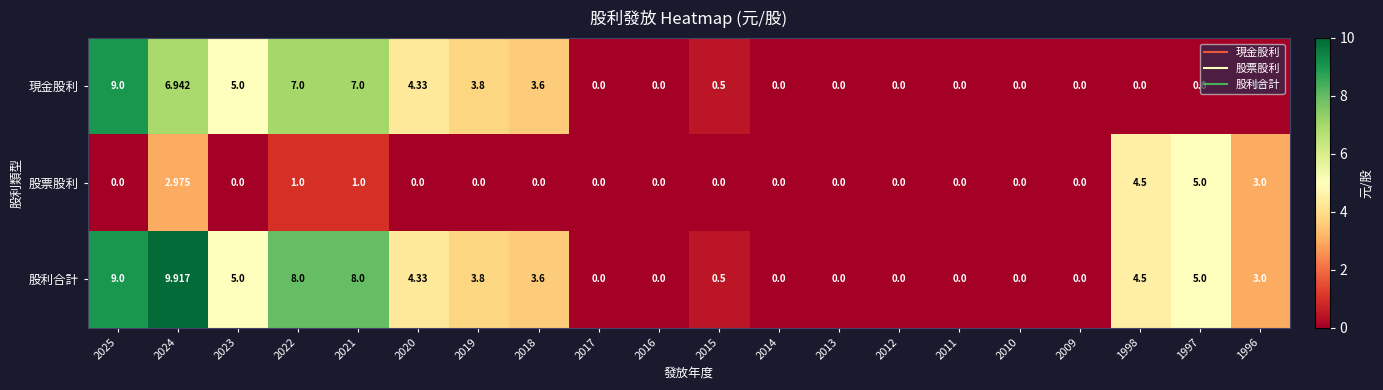

Which series has the largest range (max minus min)?

股利合計